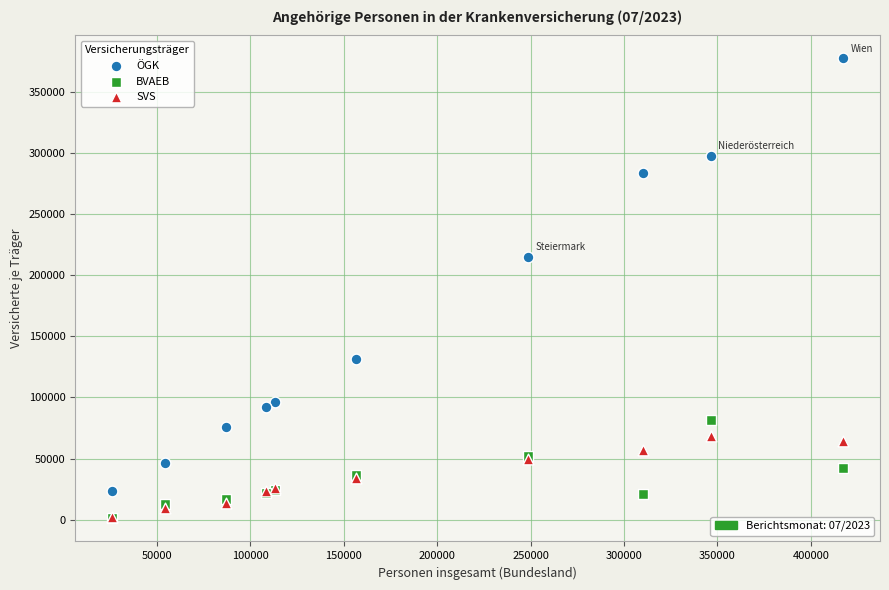

In the ÖGK series, what Y value is closest to 200126?

215081